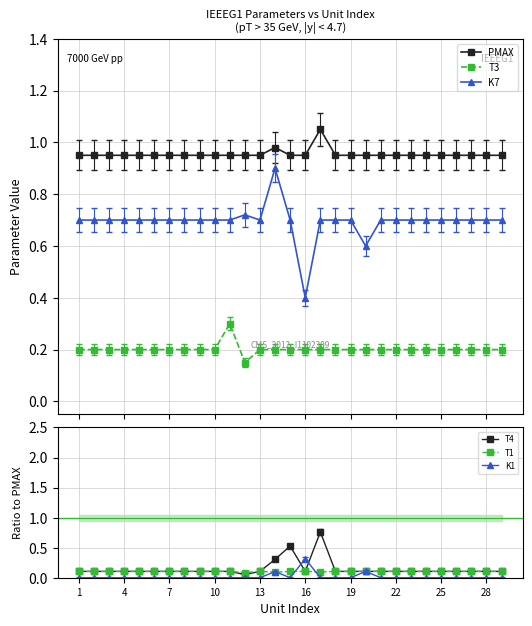

The value of T4 at 19 is 0.1. True or false?

True